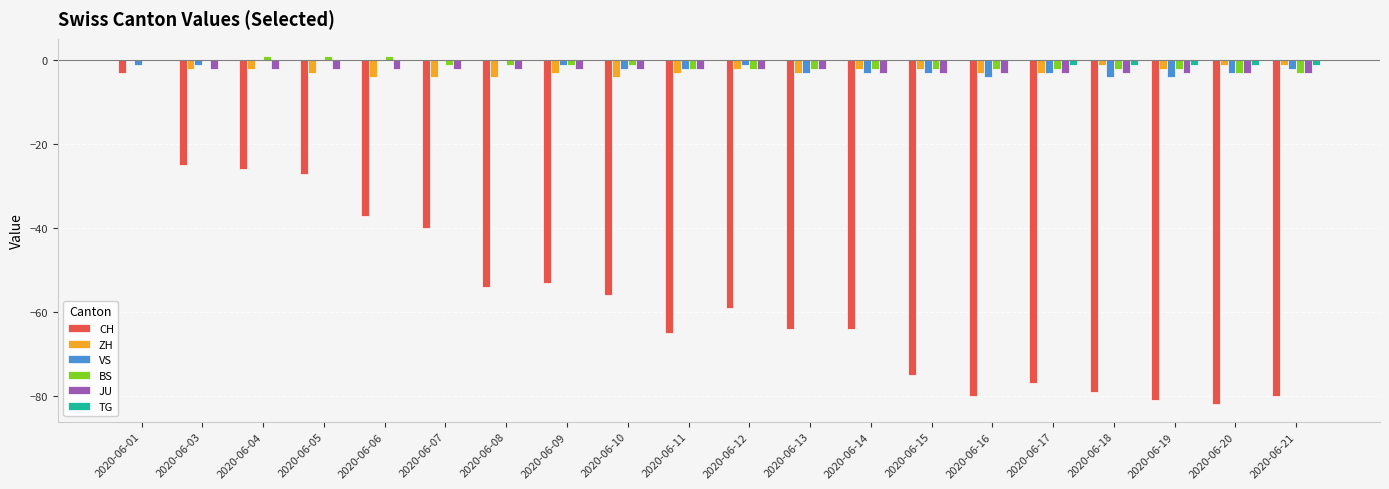

Reading left to right, transcribe all the data shown in this chart.

CH: 2020-06-01=-3	2020-06-03=-25	2020-06-04=-26	2020-06-05=-27	2020-06-06=-37	2020-06-07=-40	2020-06-08=-54	2020-06-09=-53	2020-06-10=-56	2020-06-11=-65	2020-06-12=-59	2020-06-13=-64	2020-06-14=-64	2020-06-15=-75	2020-06-16=-80	2020-06-17=-77	2020-06-18=-79	2020-06-19=-81	2020-06-20=-82	2020-06-21=-80
ZH: 2020-06-01=0	2020-06-03=-2	2020-06-04=-2	2020-06-05=-3	2020-06-06=-4	2020-06-07=-4	2020-06-08=-4	2020-06-09=-3	2020-06-10=-4	2020-06-11=-3	2020-06-12=-2	2020-06-13=-3	2020-06-14=-2	2020-06-15=-2	2020-06-16=-3	2020-06-17=-3	2020-06-18=-1	2020-06-19=-2	2020-06-20=-1	2020-06-21=-1
VS: 2020-06-01=-1	2020-06-03=-1	2020-06-04=0	2020-06-05=0	2020-06-06=0	2020-06-07=0	2020-06-08=0	2020-06-09=-1	2020-06-10=-2	2020-06-11=-2	2020-06-12=-1	2020-06-13=-3	2020-06-14=-3	2020-06-15=-3	2020-06-16=-4	2020-06-17=-3	2020-06-18=-4	2020-06-19=-4	2020-06-20=-3	2020-06-21=-2
BS: 2020-06-01=0	2020-06-03=0	2020-06-04=1	2020-06-05=1	2020-06-06=1	2020-06-07=-1	2020-06-08=-1	2020-06-09=-1	2020-06-10=-1	2020-06-11=-2	2020-06-12=-2	2020-06-13=-2	2020-06-14=-2	2020-06-15=-2	2020-06-16=-2	2020-06-17=-2	2020-06-18=-2	2020-06-19=-2	2020-06-20=-3	2020-06-21=-3
JU: 2020-06-01=0	2020-06-03=-2	2020-06-04=-2	2020-06-05=-2	2020-06-06=-2	2020-06-07=-2	2020-06-08=-2	2020-06-09=-2	2020-06-10=-2	2020-06-11=-2	2020-06-12=-2	2020-06-13=-2	2020-06-14=-3	2020-06-15=-3	2020-06-16=-3	2020-06-17=-3	2020-06-18=-3	2020-06-19=-3	2020-06-20=-3	2020-06-21=-3
TG: 2020-06-01=0	2020-06-03=0	2020-06-04=0	2020-06-05=0	2020-06-06=0	2020-06-07=0	2020-06-08=0	2020-06-09=0	2020-06-10=0	2020-06-11=0	2020-06-12=0	2020-06-13=0	2020-06-14=0	2020-06-15=0	2020-06-16=0	2020-06-17=-1	2020-06-18=-1	2020-06-19=-1	2020-06-20=-1	2020-06-21=-1